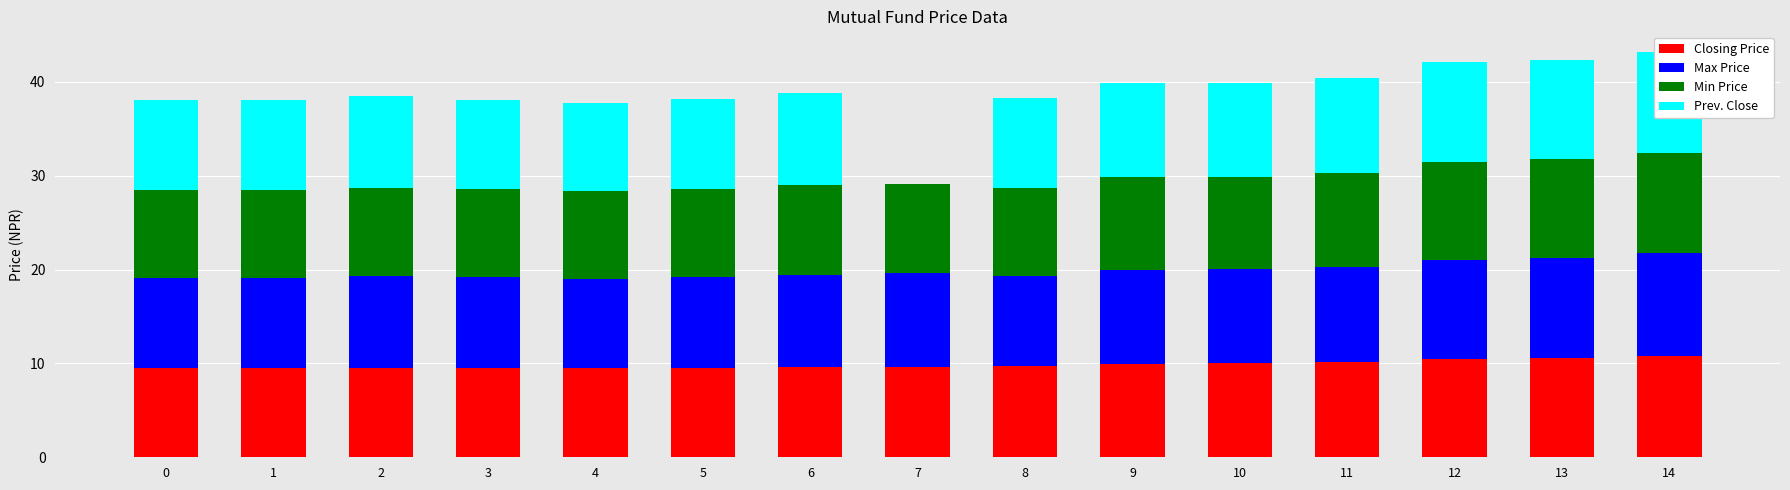

At which label does Max Price reach its peak?

14